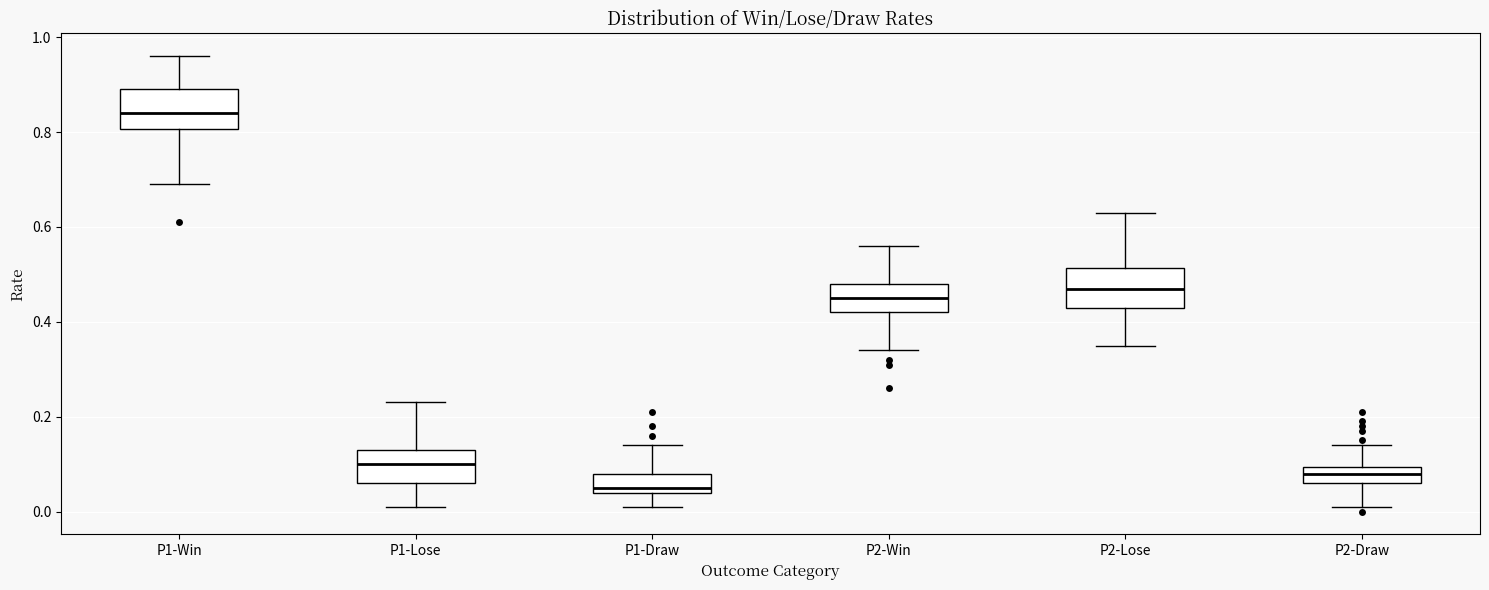

Which box has the highest median line?

P1-Win